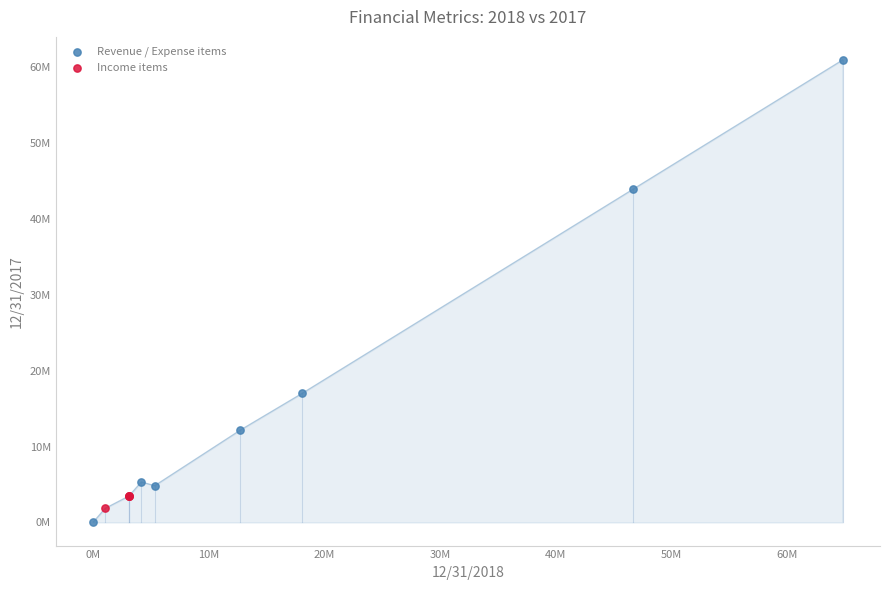

What are all the series names shown in the legend?

Revenue / Expense items, Income items